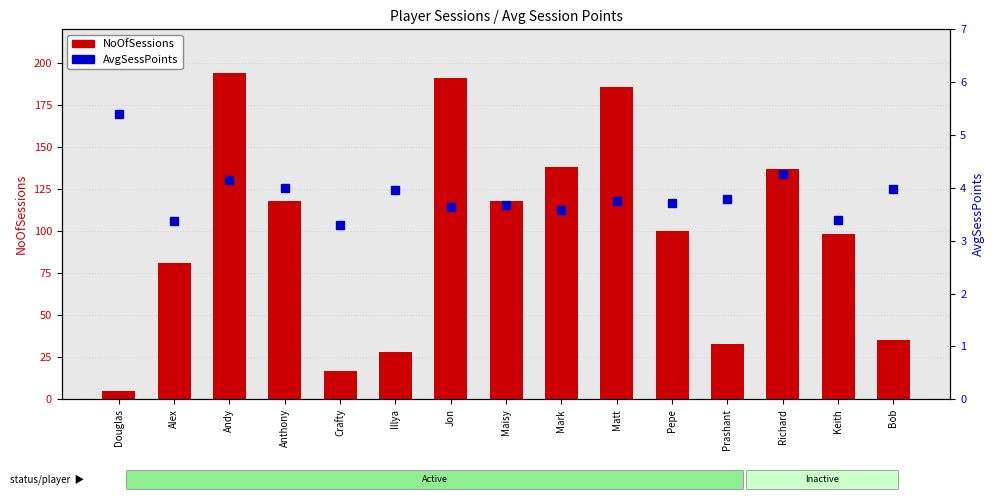

How many series are shown in this chart?

2